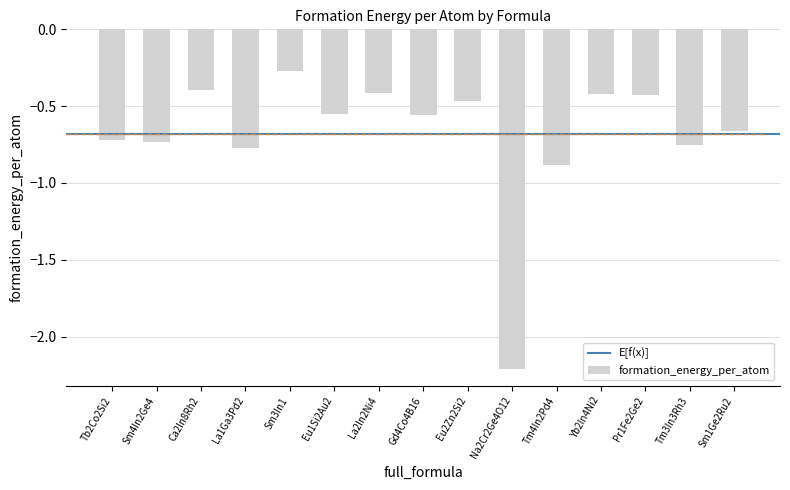

Which has a higher value, Gd4Co4B16 or Sm3In1?

Sm3In1